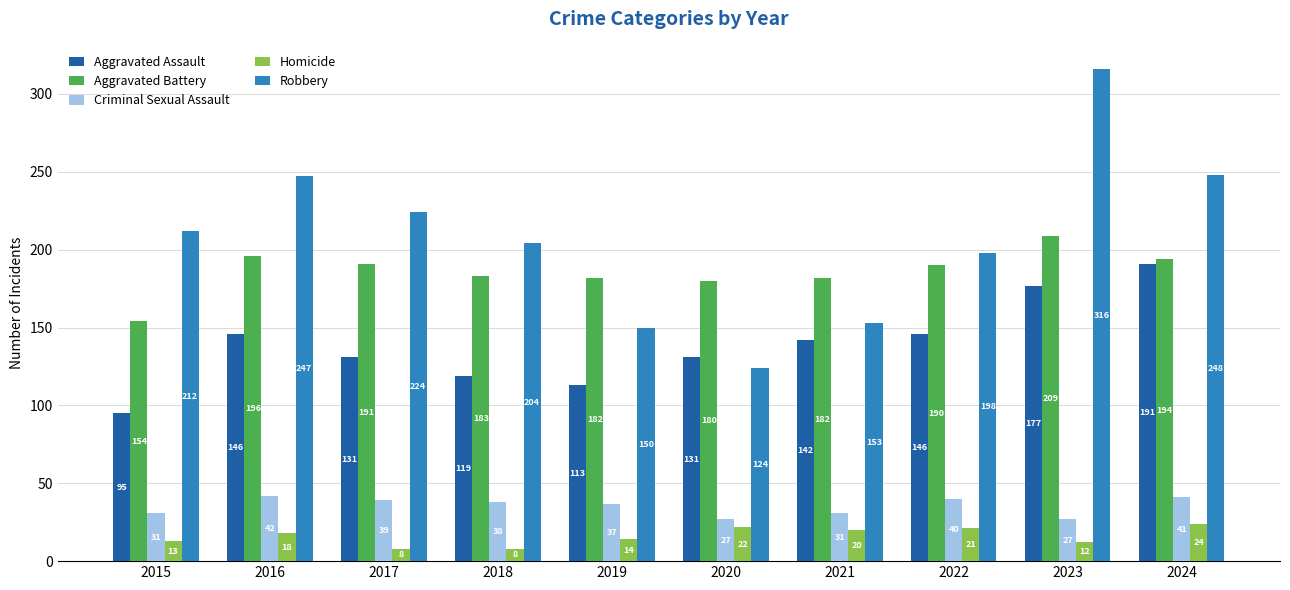

Which series has the largest total across all categories?

Robbery